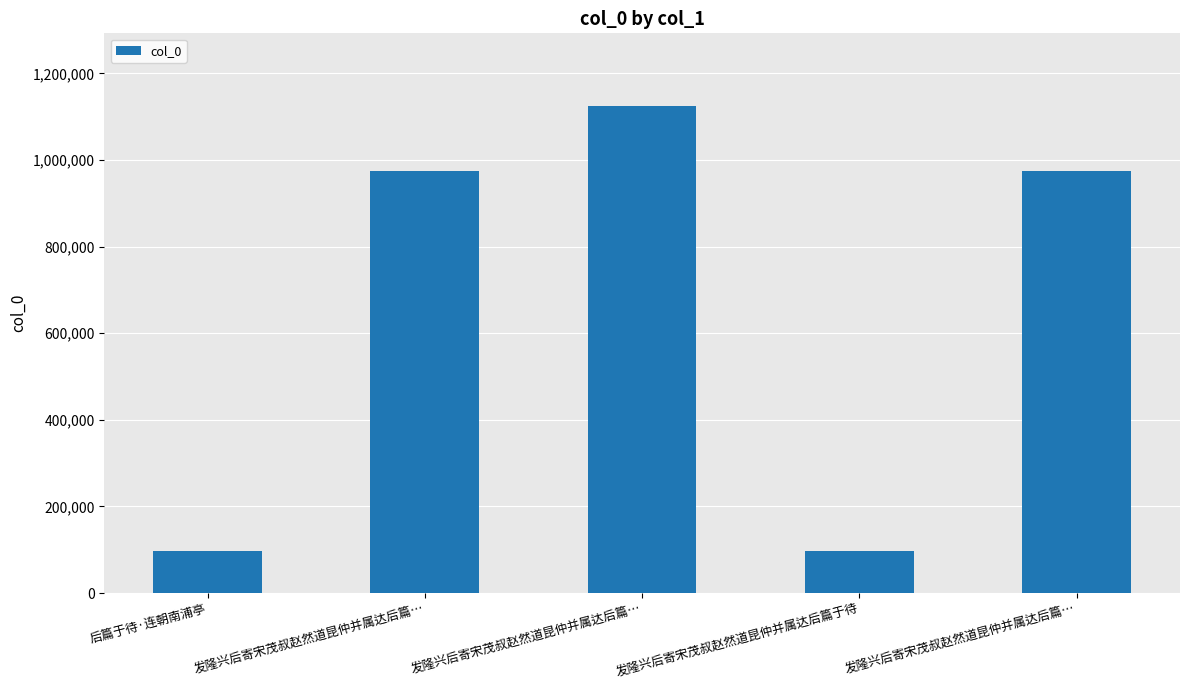

True or false: the data shows 96716 at 后篇于待·连朝南浦亭.

True